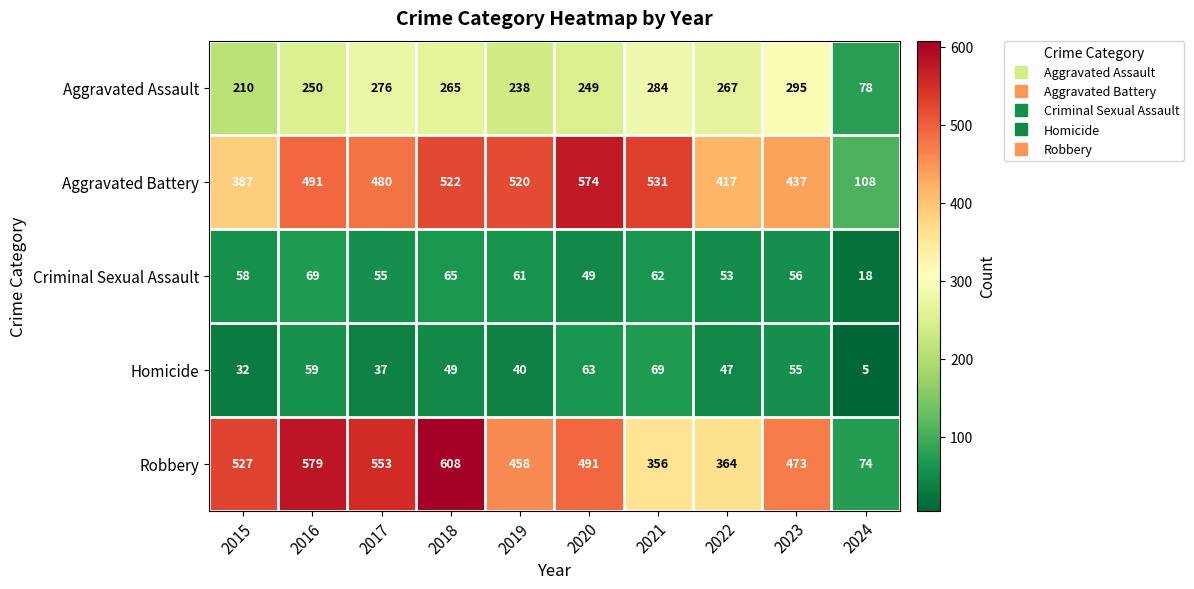

At which category is the sum across all series the highest?

2018